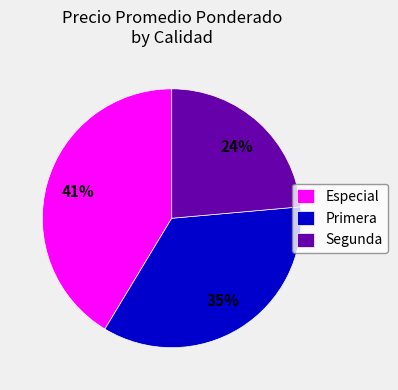

Count the number of slices in the pie.

3